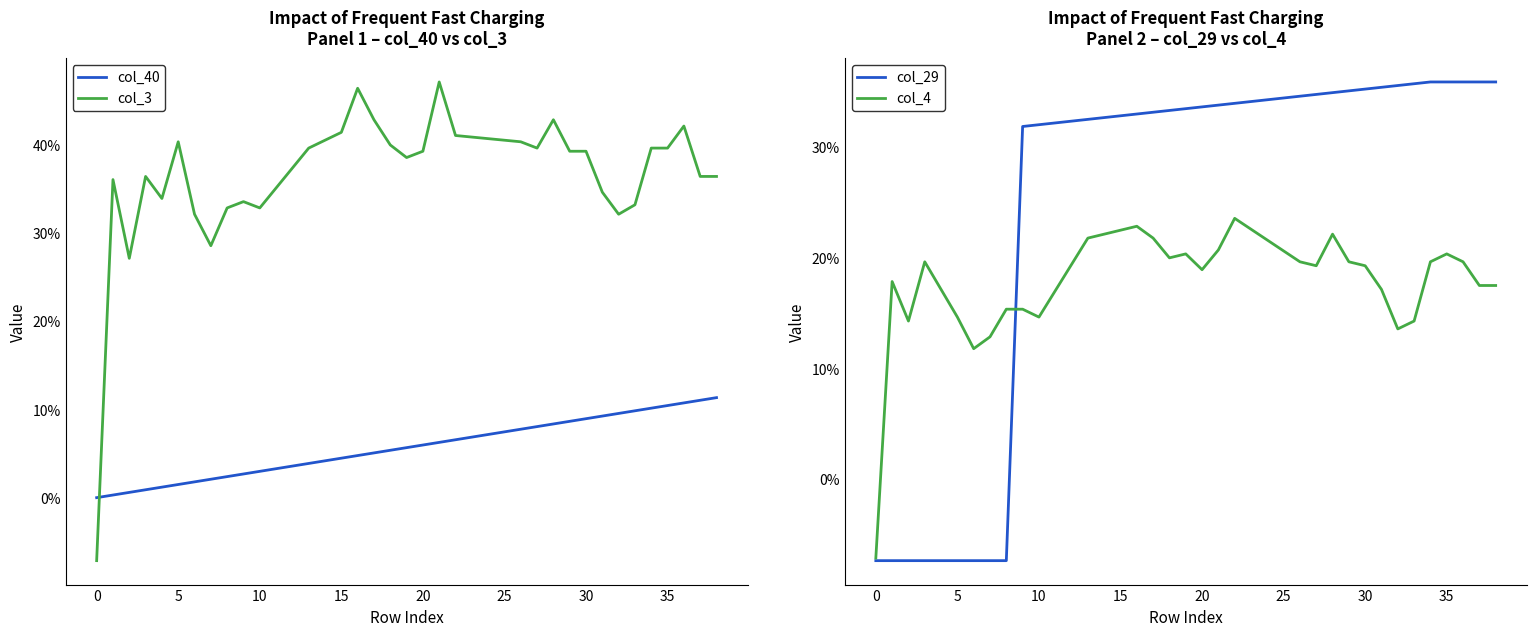

How many lines are shown in the chart?

4